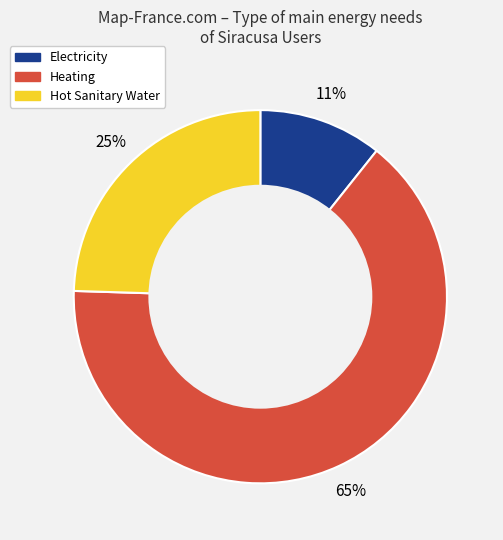

Is there any slice that represents more than half of the pie?

Yes